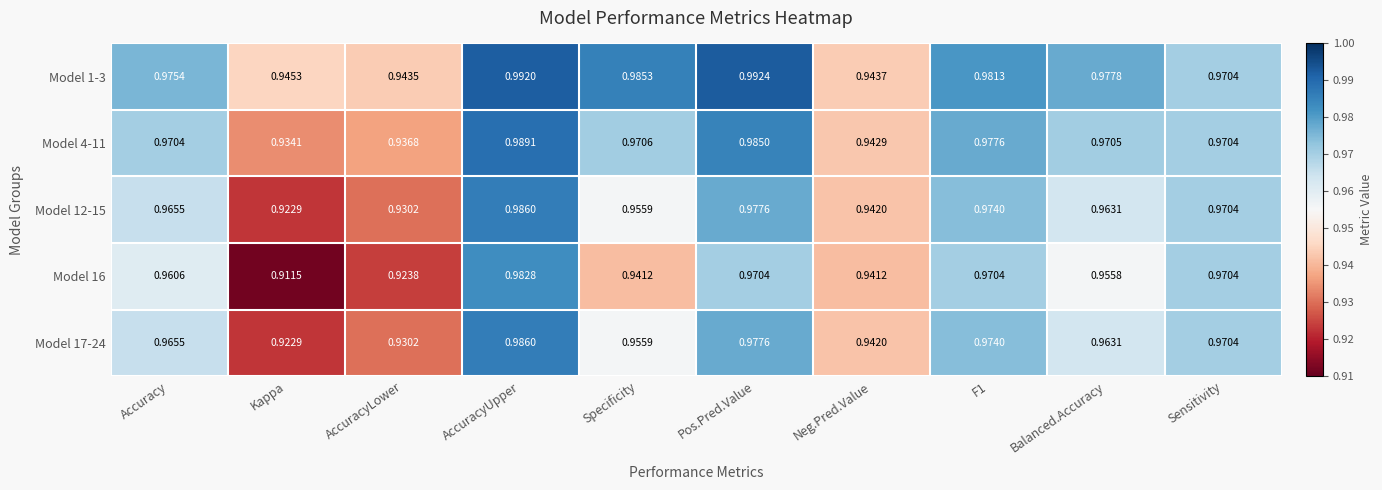

Where is Model 16 nearest to the value 0?

Kappa